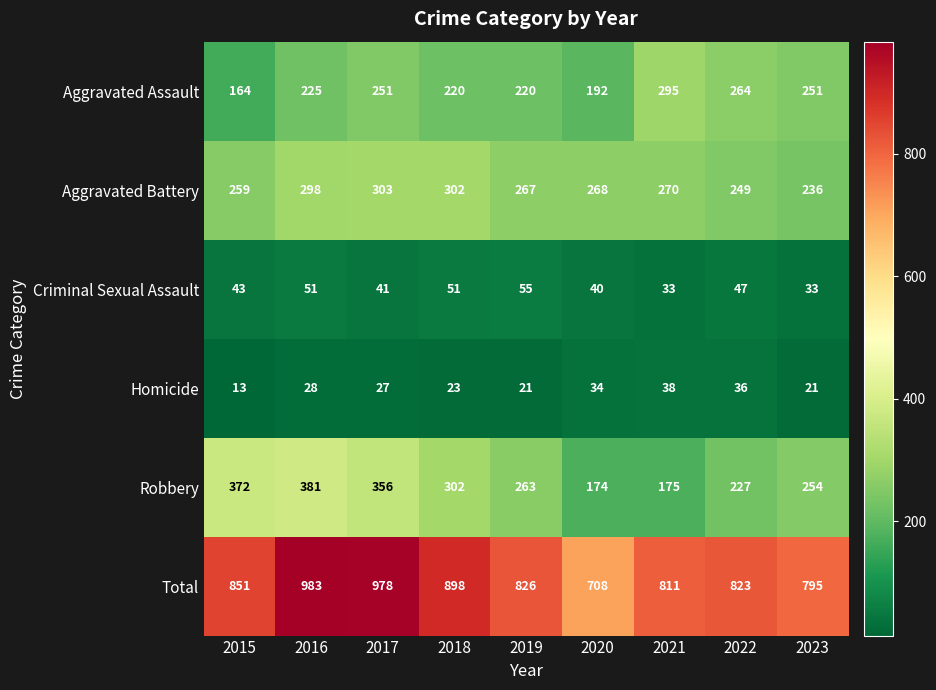

Is it true that Total equals 983 at 2016?

True